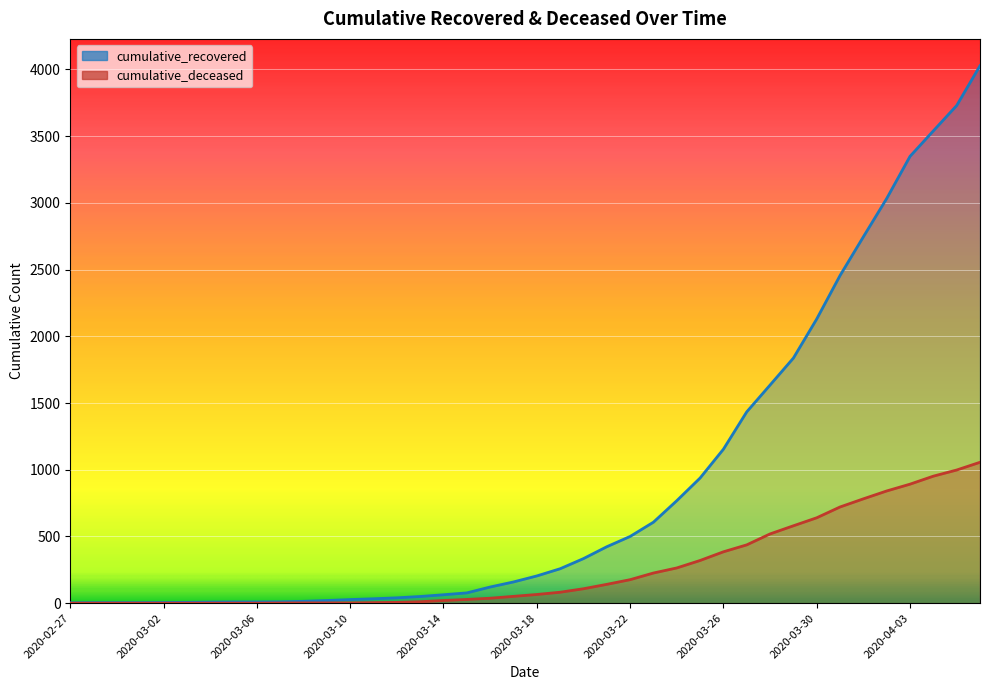

Which has a higher value, 22 or 12?

22